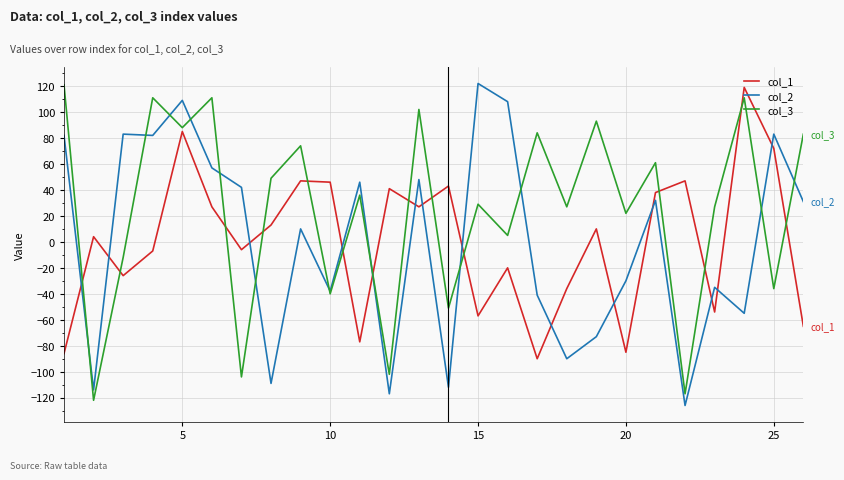

True or false: col_3 and col_1 intersect in this chart.

True